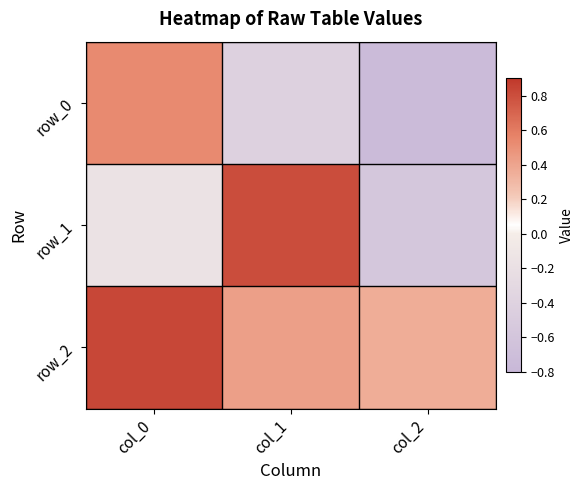

What is the difference between the row_0 values at col_0 and col_1?

0.9